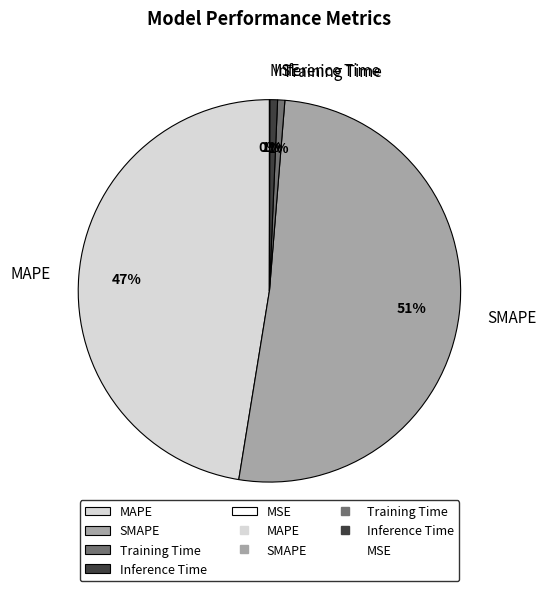

To the nearest percent, what is the difference between the largest and smallest slice percentages?

51%